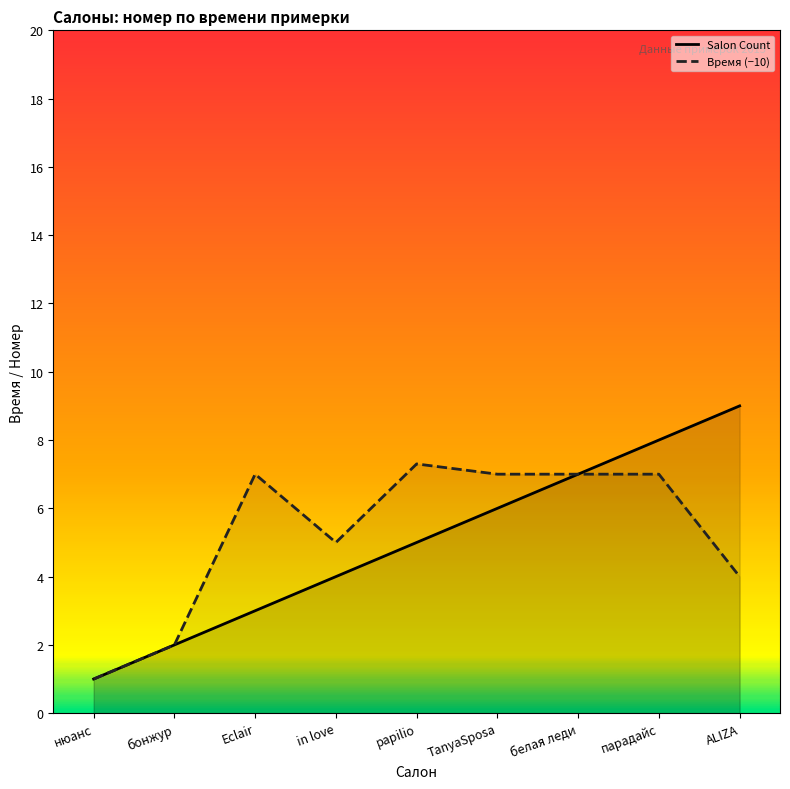

What is the difference between the maximum and minimum values?

8